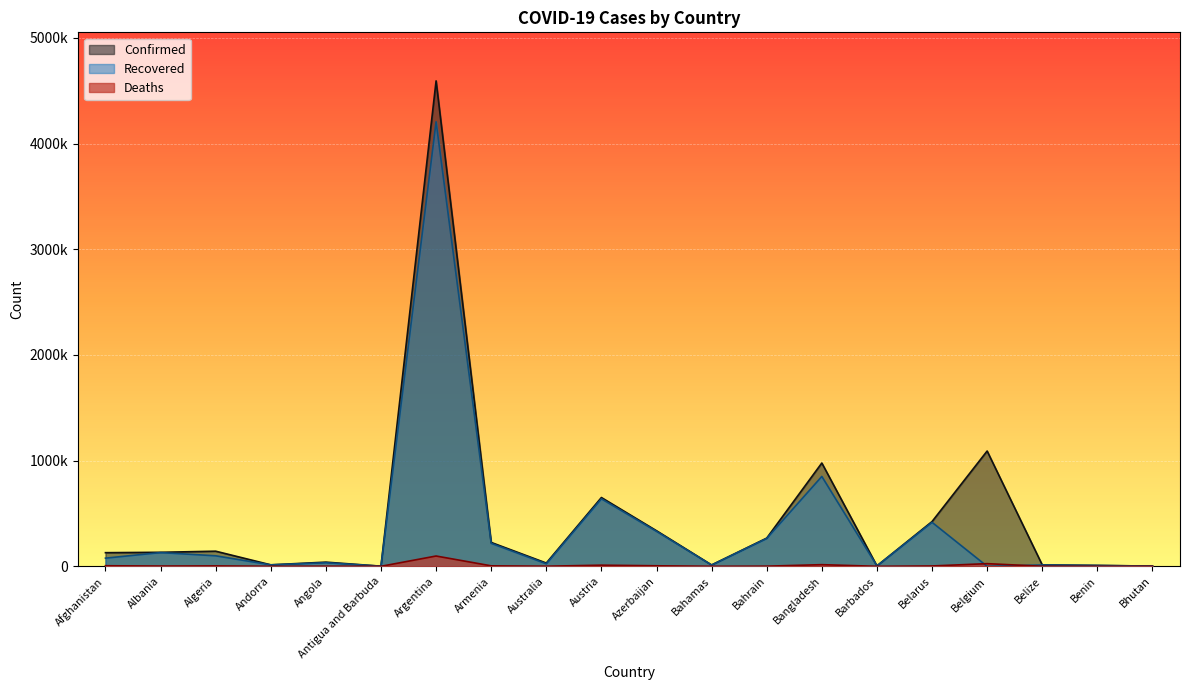

What are all the series names shown in the legend?

Confirmed, Recovered, Deaths